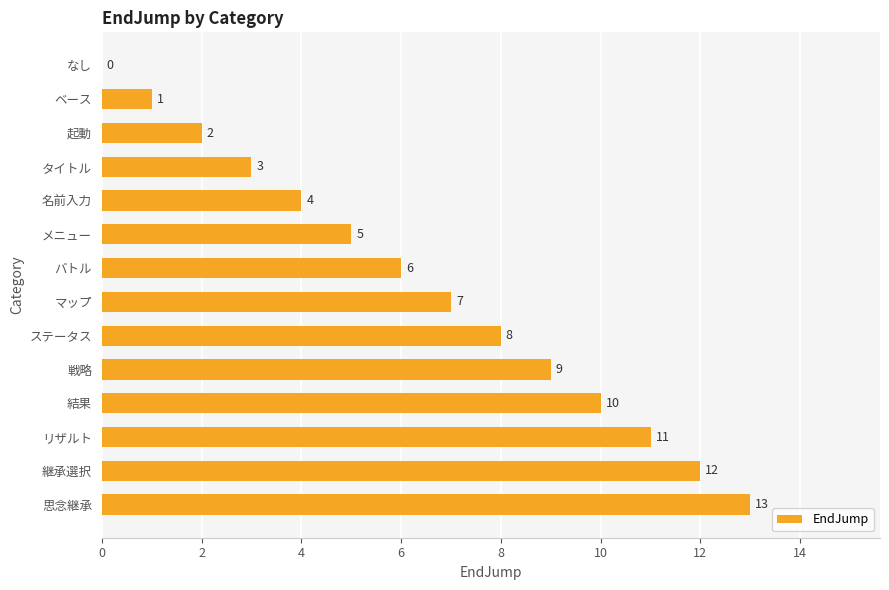

How many positive values are there?

13